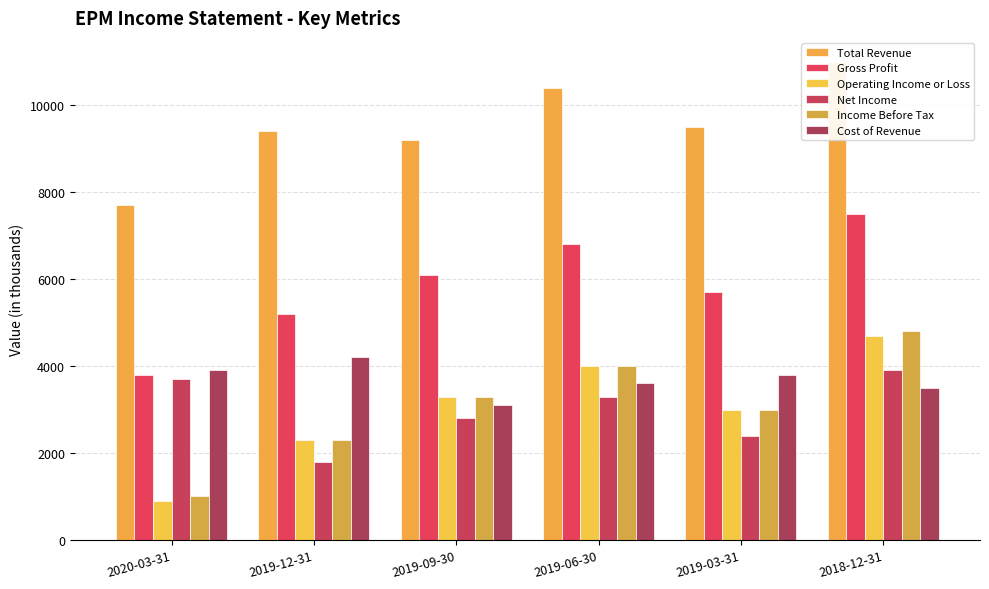

What is the minimum value shown in the chart?

900